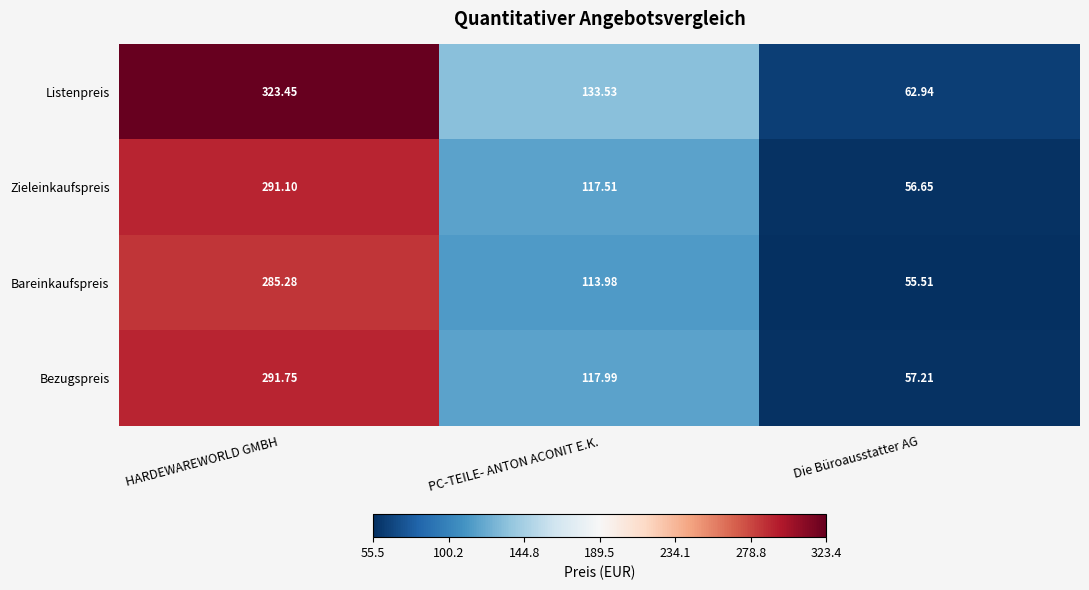

At which label is Bareinkaufspreis closest to 170?

PC-TEILE- ANTON ACONIT E.K.